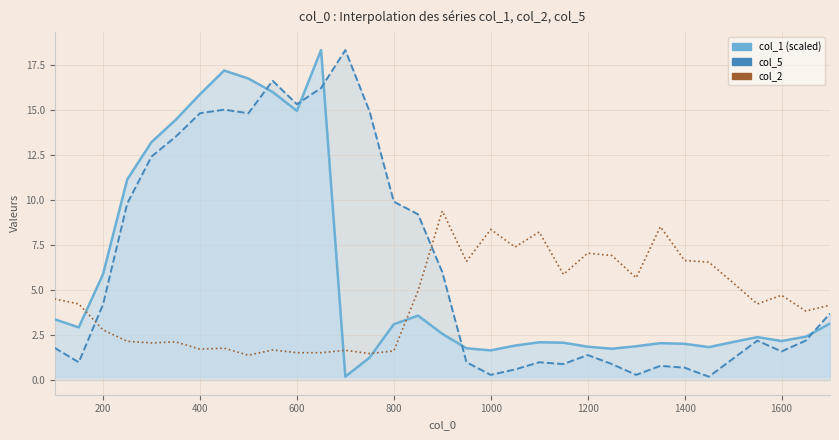

Is the value of col_5 at 32 greater than the value of col_2 at 1800?

Yes